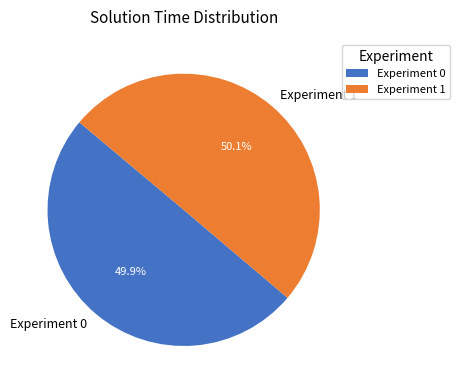

Combined, what portion of the pie is Experiment 0 and Experiment 1?

100.0%